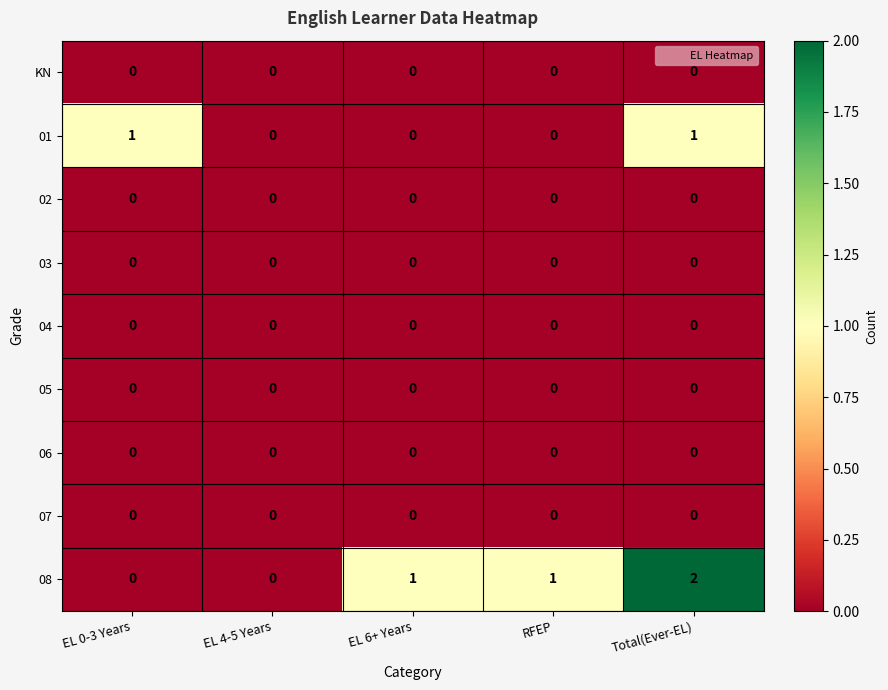

Is it true that 01 equals -1 at EL 6+ Years?

False